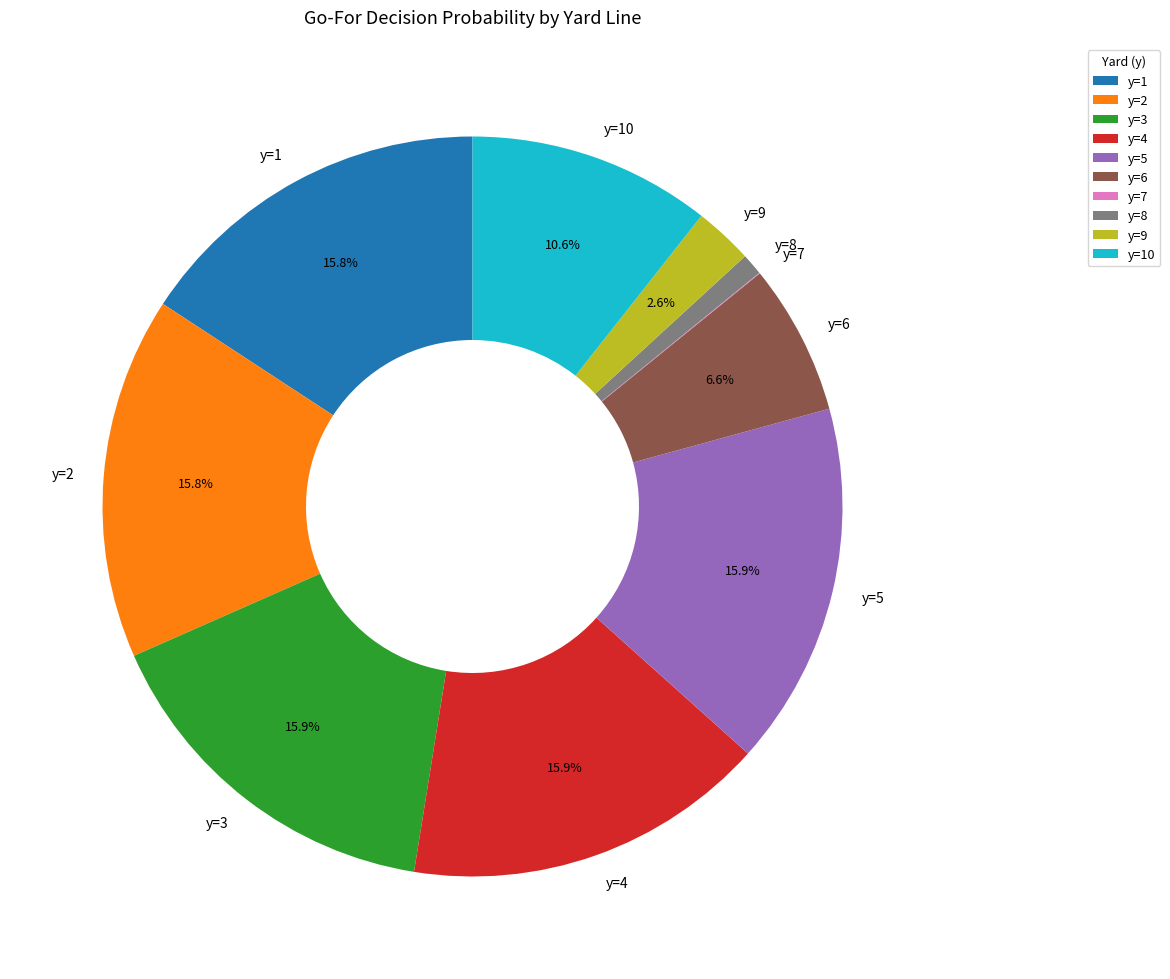

Approximately how many times larger is the value at y=3 compared to y=4?

1.0